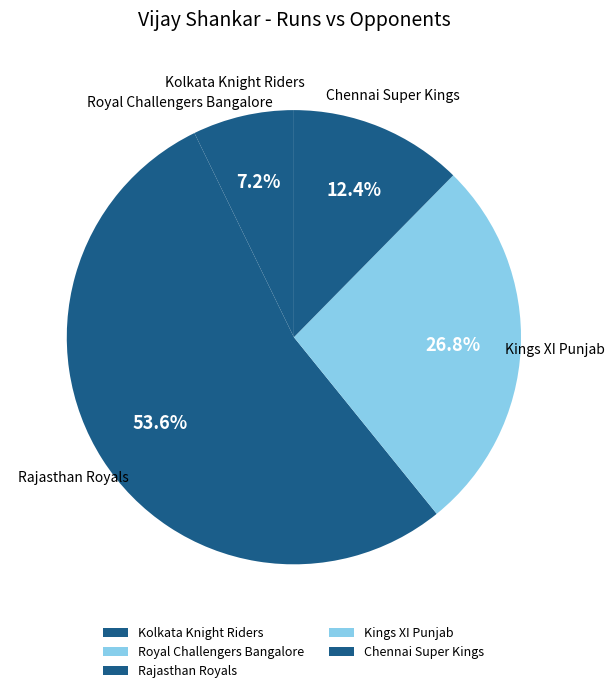

What is the majority slice?

Rajasthan Royals